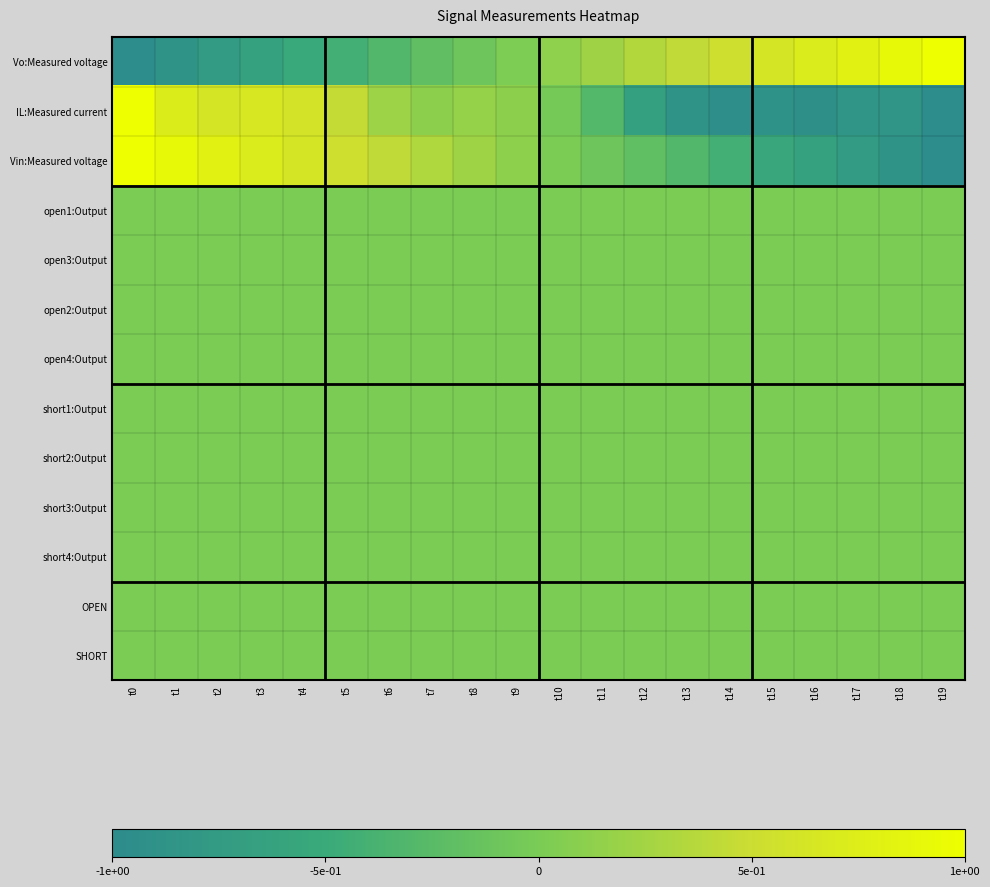

Reading left to right, extract all data points from this chart.

Vo:Measured voltage: t0=-1.0	t1=-0.9	t2=-0.8	t3=-0.6	t4=-0.5	t5=-0.4	t6=-0.3	t7=-0.2	t8=-0.1	t9=0.0	t10=0.1	t11=0.2	t12=0.3	t13=0.4	t14=0.5	t15=0.6	t16=0.7	t17=0.8	t18=0.9	t19=1.0
IL:Measured current: t0=1.0	t1=0.7	t2=0.6	t3=0.7	t4=0.6	t5=0.5	t6=0.2	t7=0.1	t8=0.2	t9=0.1	t10=-0.0	t11=-0.3	t12=-0.7	t13=-0.9	t14=-1.0	t15=-0.9	t16=-0.9	t17=-0.8	t18=-0.9	t19=-1.0
Vin:Measured voltage: t0=1.0	t1=0.9	t2=0.8	t3=0.7	t4=0.6	t5=0.5	t6=0.4	t7=0.3	t8=0.2	t9=0.1	t10=0.0	t11=-0.1	t12=-0.2	t13=-0.3	t14=-0.4	t15=-0.5	t16=-0.6	t17=-0.8	t18=-0.9	t19=-1.0
open1:Output: t0=0.0	t1=0.0	t2=0.0	t3=0.0	t4=0.0	t5=0.0	t6=0.0	t7=0.0	t8=0.0	t9=0.0	t10=0.0	t11=0.0	t12=0.0	t13=0.0	t14=0.0	t15=0.0	t16=0.0	t17=0.0	t18=0.0	t19=0.0
open3:Output: t0=0.0	t1=0.0	t2=0.0	t3=0.0	t4=0.0	t5=0.0	t6=0.0	t7=0.0	t8=0.0	t9=0.0	t10=0.0	t11=0.0	t12=0.0	t13=0.0	t14=0.0	t15=0.0	t16=0.0	t17=0.0	t18=0.0	t19=0.0
open2:Output: t0=0.0	t1=0.0	t2=0.0	t3=0.0	t4=0.0	t5=0.0	t6=0.0	t7=0.0	t8=0.0	t9=0.0	t10=0.0	t11=0.0	t12=0.0	t13=0.0	t14=0.0	t15=0.0	t16=0.0	t17=0.0	t18=0.0	t19=0.0
open4:Output: t0=0.0	t1=0.0	t2=0.0	t3=0.0	t4=0.0	t5=0.0	t6=0.0	t7=0.0	t8=0.0	t9=0.0	t10=0.0	t11=0.0	t12=0.0	t13=0.0	t14=0.0	t15=0.0	t16=0.0	t17=0.0	t18=0.0	t19=0.0
short1:Output: t0=0.0	t1=0.0	t2=0.0	t3=0.0	t4=0.0	t5=0.0	t6=0.0	t7=0.0	t8=0.0	t9=0.0	t10=0.0	t11=0.0	t12=0.0	t13=0.0	t14=0.0	t15=0.0	t16=0.0	t17=0.0	t18=0.0	t19=0.0
short2:Output: t0=0.0	t1=0.0	t2=0.0	t3=0.0	t4=0.0	t5=0.0	t6=0.0	t7=0.0	t8=0.0	t9=0.0	t10=0.0	t11=0.0	t12=0.0	t13=0.0	t14=0.0	t15=0.0	t16=0.0	t17=0.0	t18=0.0	t19=0.0
short3:Output: t0=0.0	t1=0.0	t2=0.0	t3=0.0	t4=0.0	t5=0.0	t6=0.0	t7=0.0	t8=0.0	t9=0.0	t10=0.0	t11=0.0	t12=0.0	t13=0.0	t14=0.0	t15=0.0	t16=0.0	t17=0.0	t18=0.0	t19=0.0
short4:Output: t0=0.0	t1=0.0	t2=0.0	t3=0.0	t4=0.0	t5=0.0	t6=0.0	t7=0.0	t8=0.0	t9=0.0	t10=0.0	t11=0.0	t12=0.0	t13=0.0	t14=0.0	t15=0.0	t16=0.0	t17=0.0	t18=0.0	t19=0.0
OPEN: t0=0.0	t1=0.0	t2=0.0	t3=0.0	t4=0.0	t5=0.0	t6=0.0	t7=0.0	t8=0.0	t9=0.0	t10=0.0	t11=0.0	t12=0.0	t13=0.0	t14=0.0	t15=0.0	t16=0.0	t17=0.0	t18=0.0	t19=0.0
SHORT: t0=0.0	t1=0.0	t2=0.0	t3=0.0	t4=0.0	t5=0.0	t6=0.0	t7=0.0	t8=0.0	t9=0.0	t10=0.0	t11=0.0	t12=0.0	t13=0.0	t14=0.0	t15=0.0	t16=0.0	t17=0.0	t18=0.0	t19=0.0